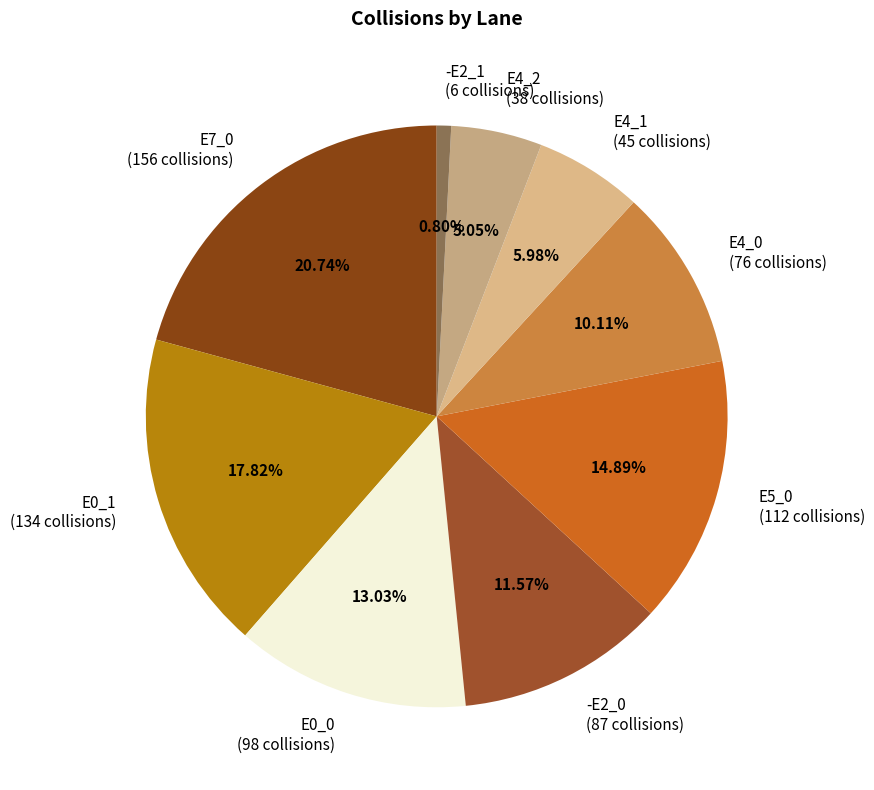

How many slices are in this pie chart?

9